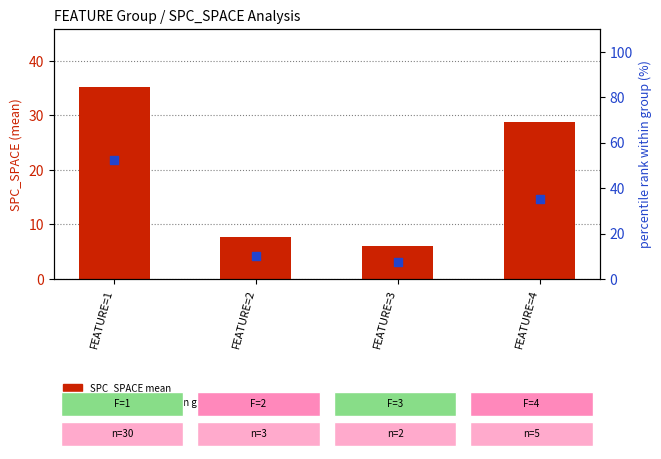

At which category is the sum across all series the highest?

FEATURE=1